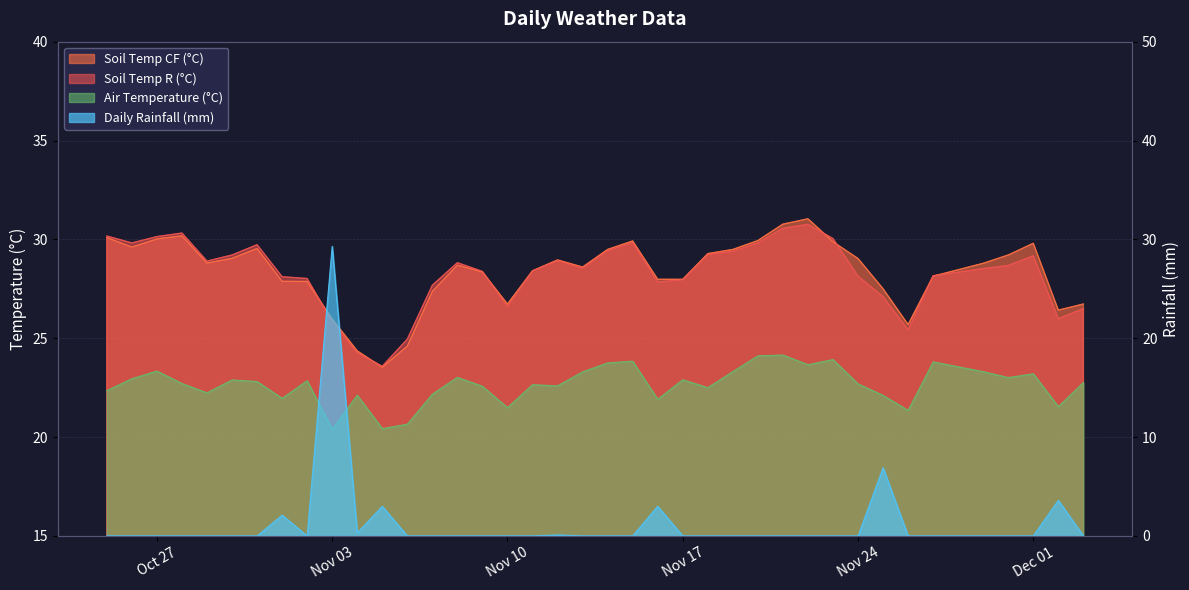

At which category does daily_airT_C reach its first local valley?

2015-10-29